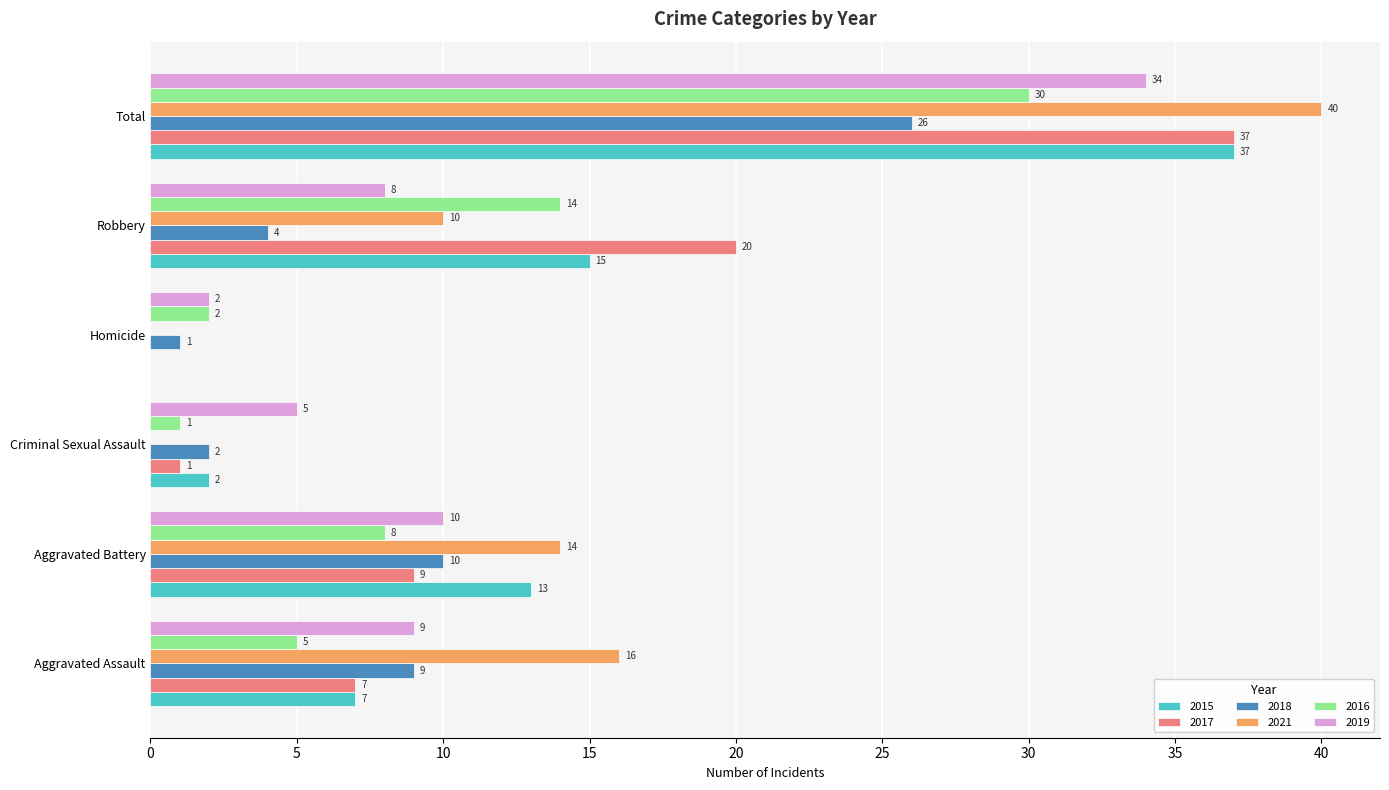

What is the sum of all 2021 values?

80